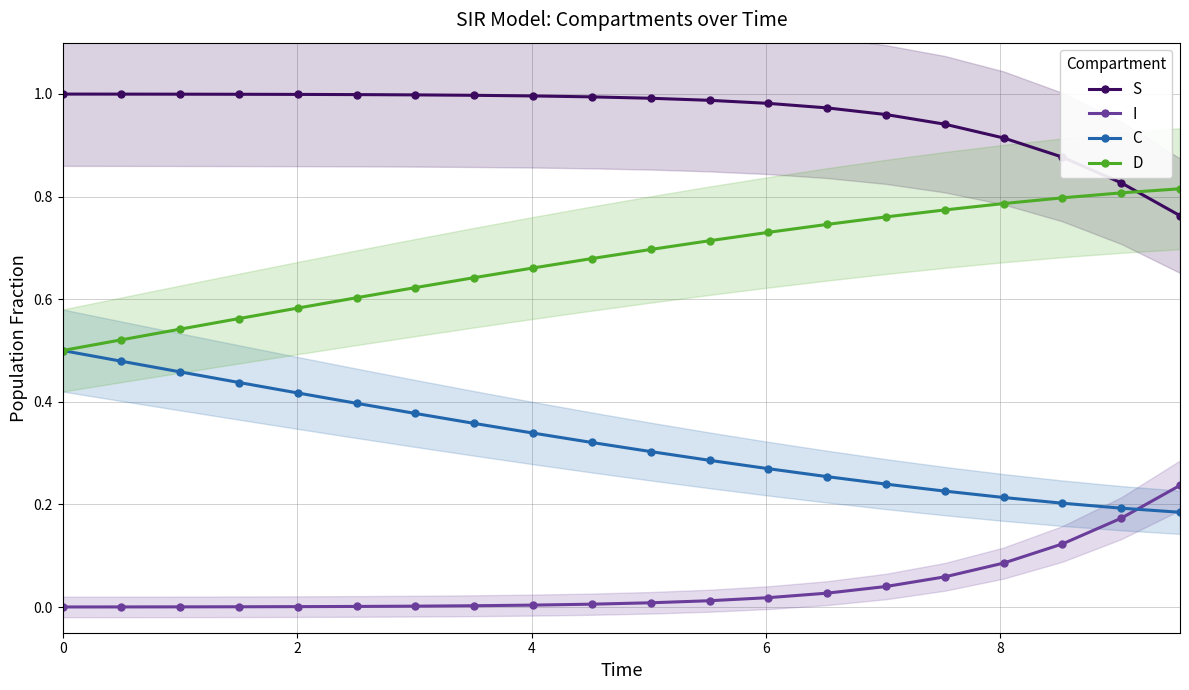

Count the number of data series in this chart.

4